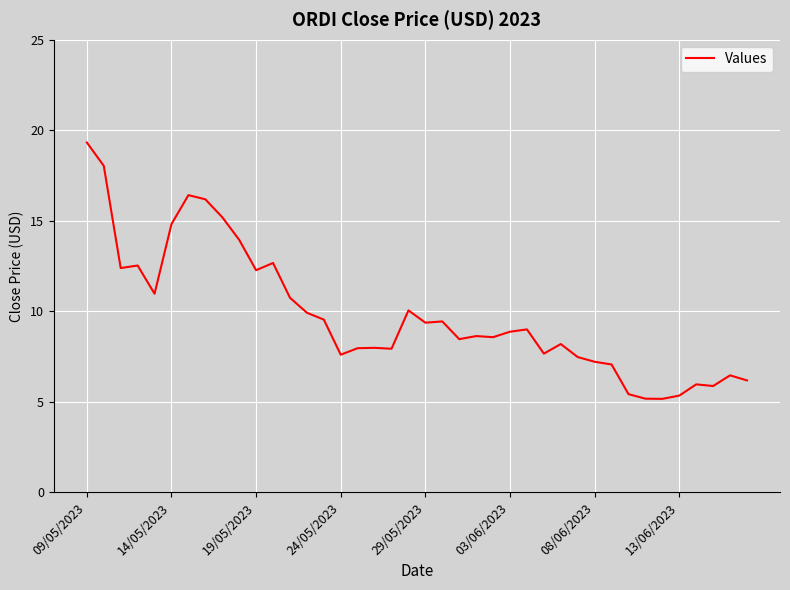

What is the difference between the maximum and minimum values?

14.2